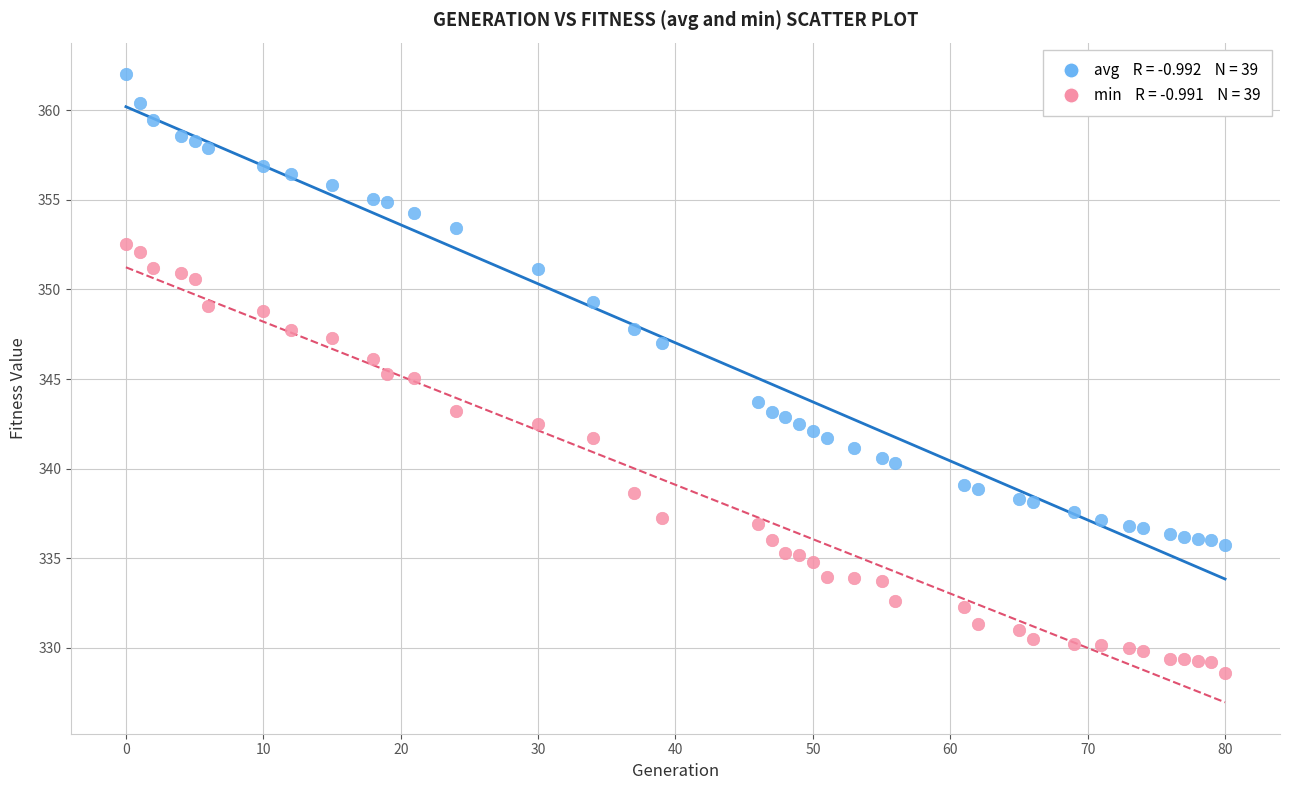

Across all data points, what is the range of Y values (max minus min)?

33.4